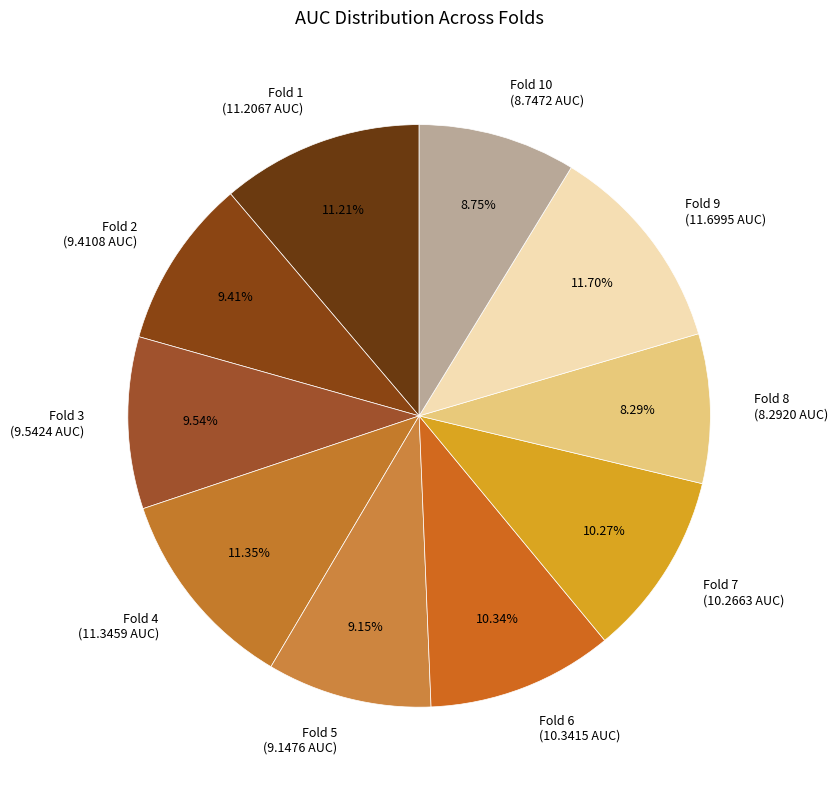

Is there a majority slice in this chart?

No